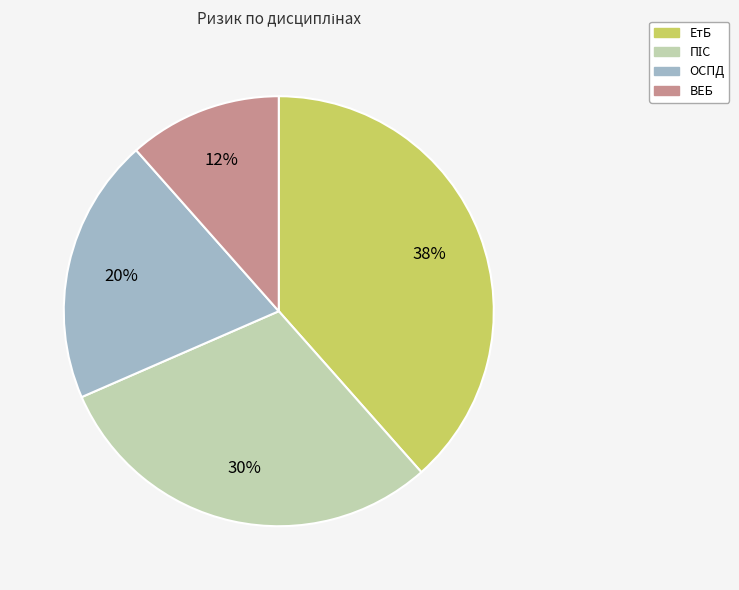

Is there a majority slice in this chart?

No